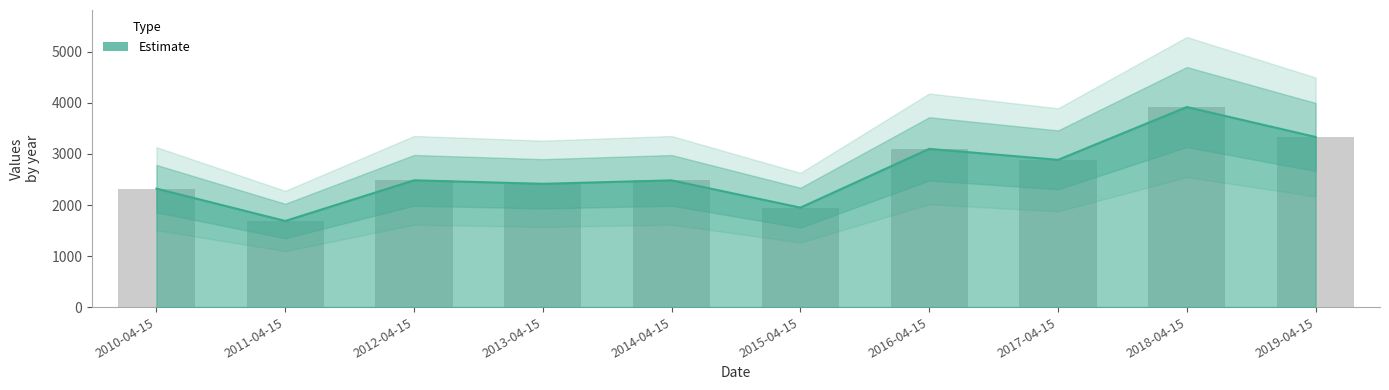

What is the sum of all values?

26576.9